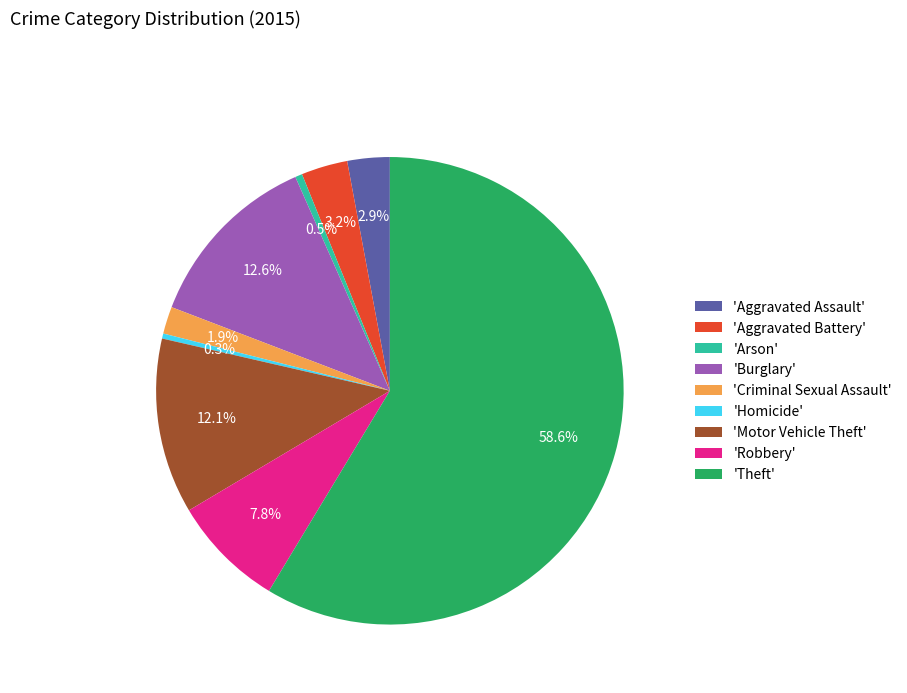

Does any single category account for the majority?

Yes